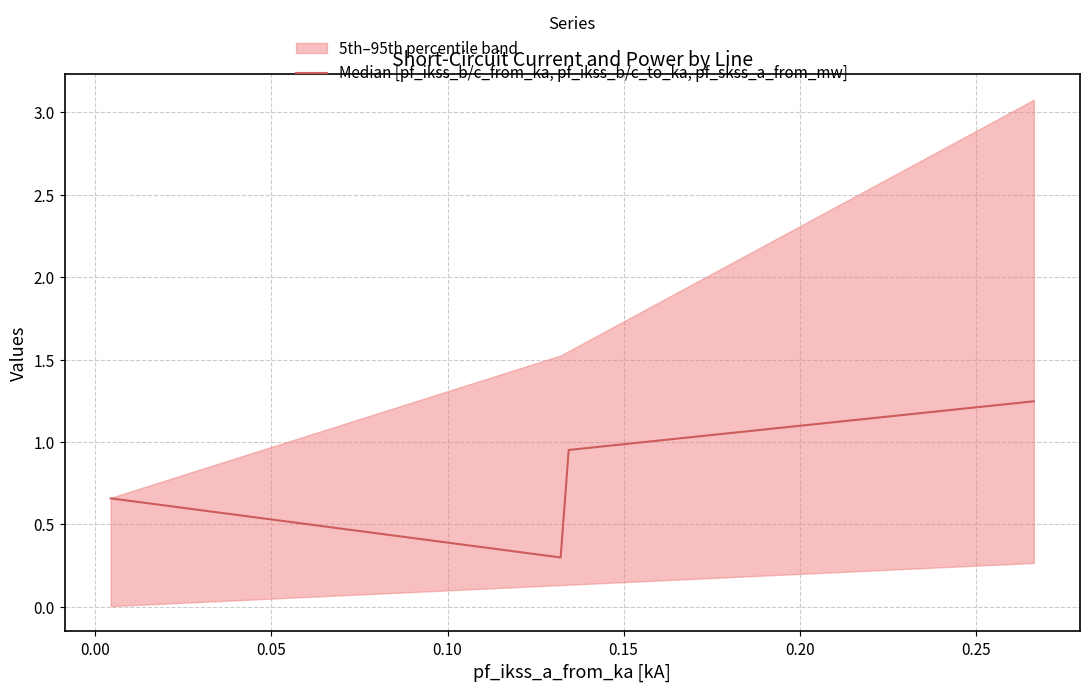

In Median [pf_ikss_b/c_from_ka, pf_ikss_b/c_to_ka, pf_skss_a_from_mw], how many points are lower than both neighbors (excluding endpoints)?

1